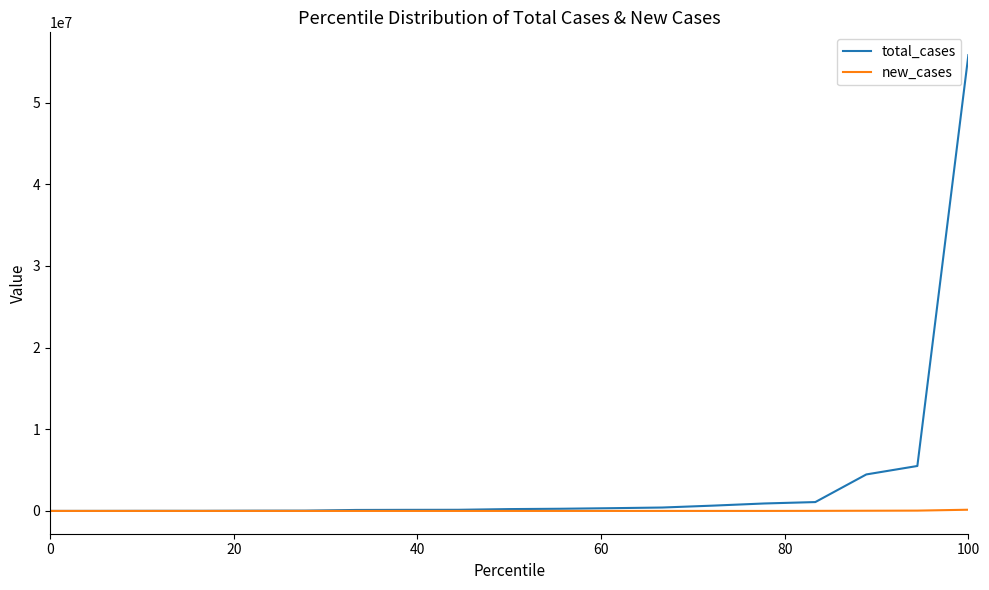

Rank the series by their maximum value, from lowest to highest.

new_cases, total_cases